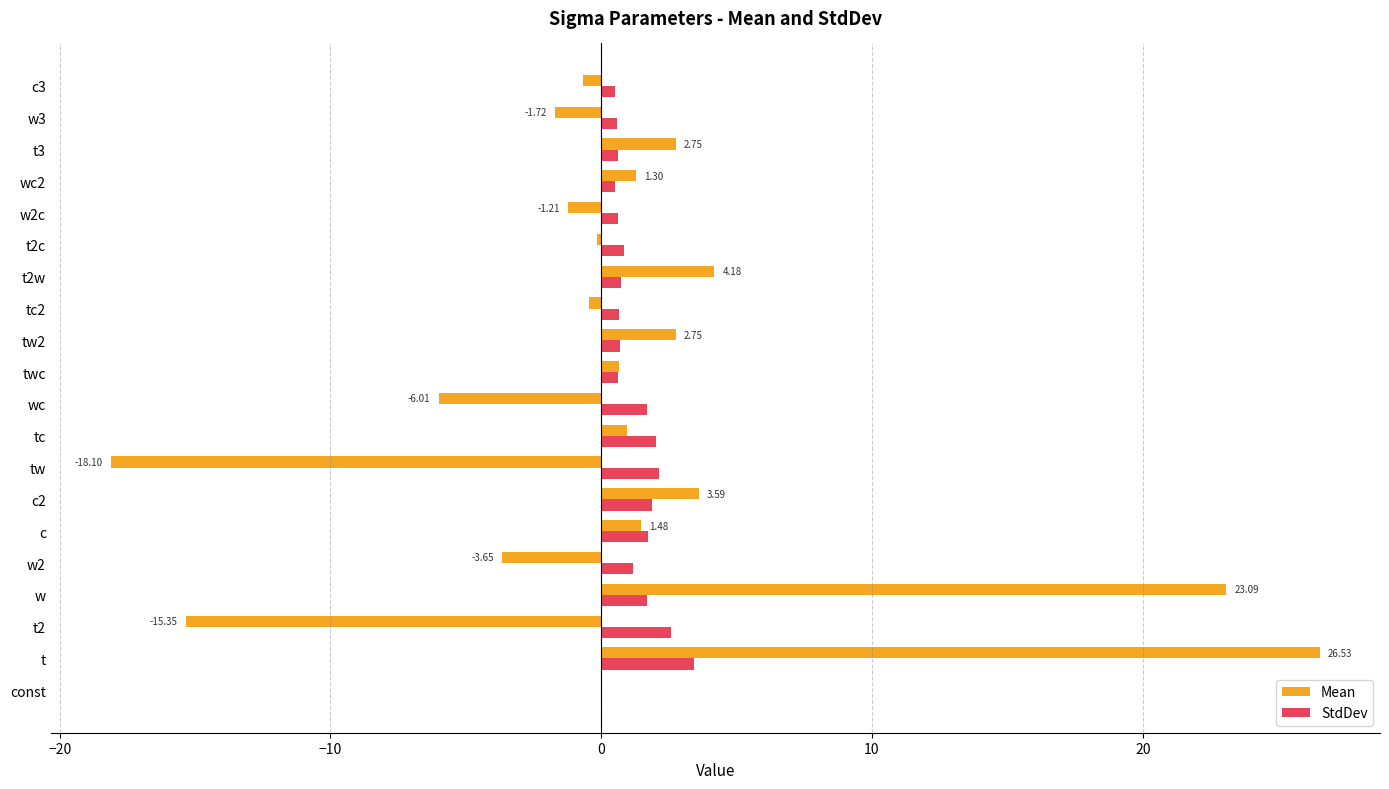

Count the number of categories in the chart.

20